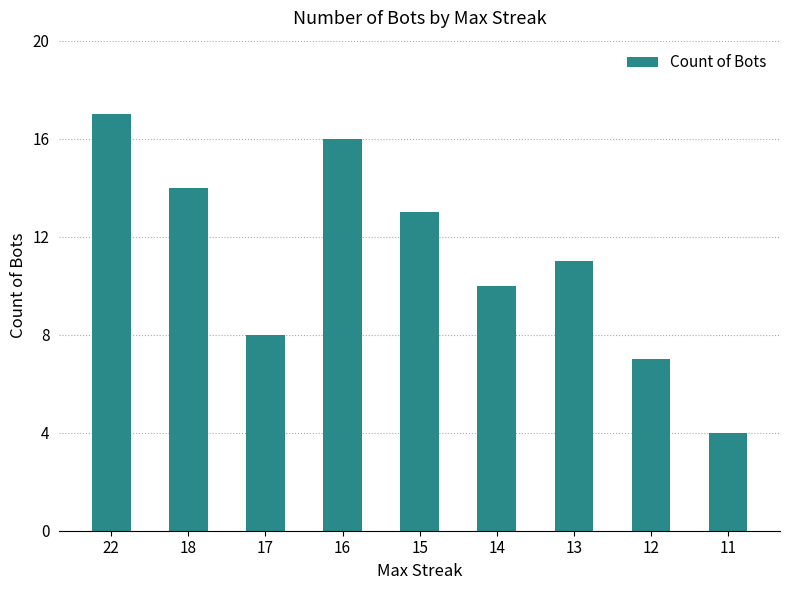

What is the difference between the second highest and second lowest values?

9